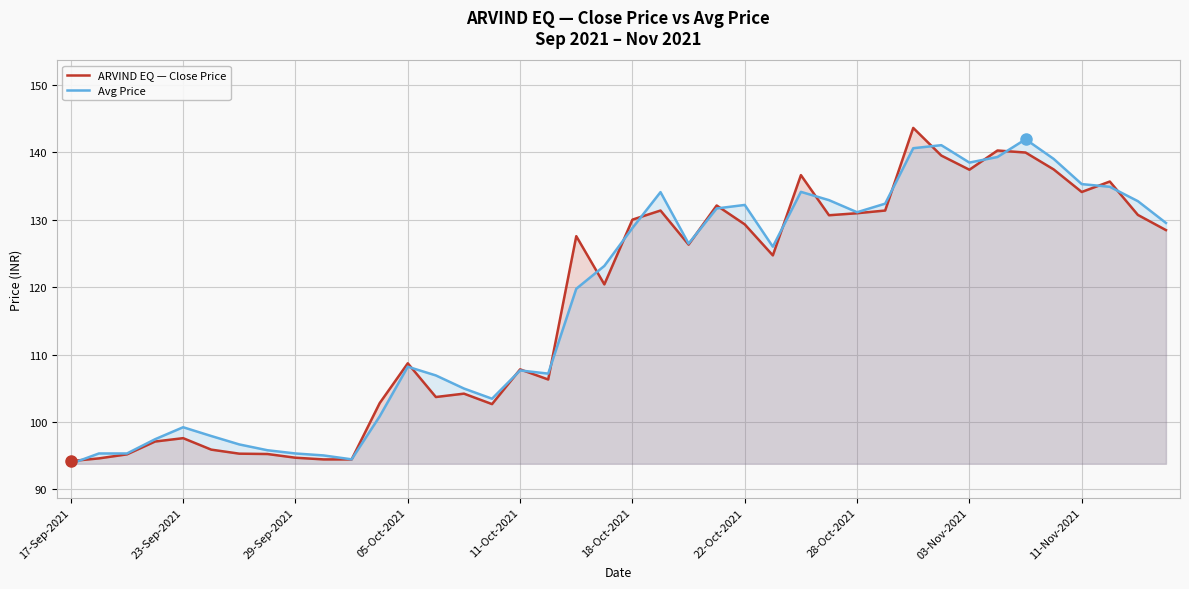

What is the minimum value for ARVIND EQ — Close Price?

94.2